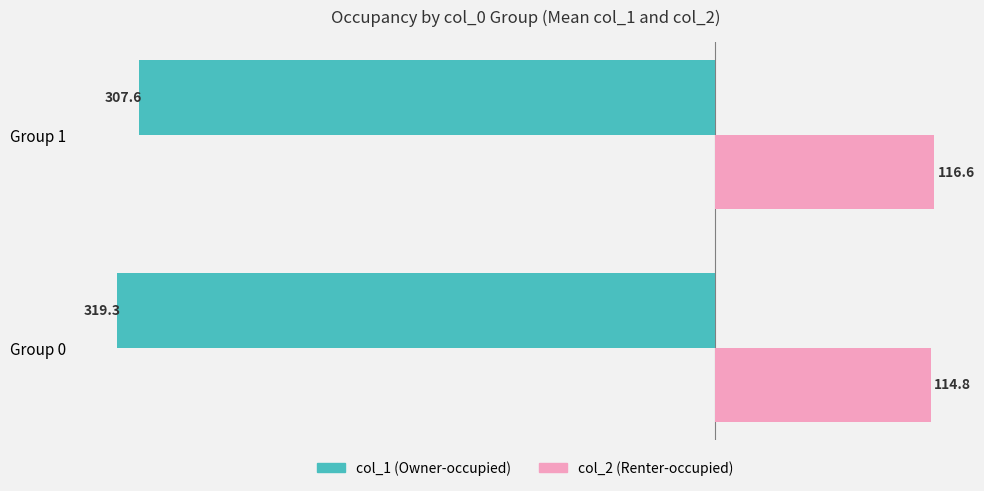

How many distinct data groups are displayed?

2